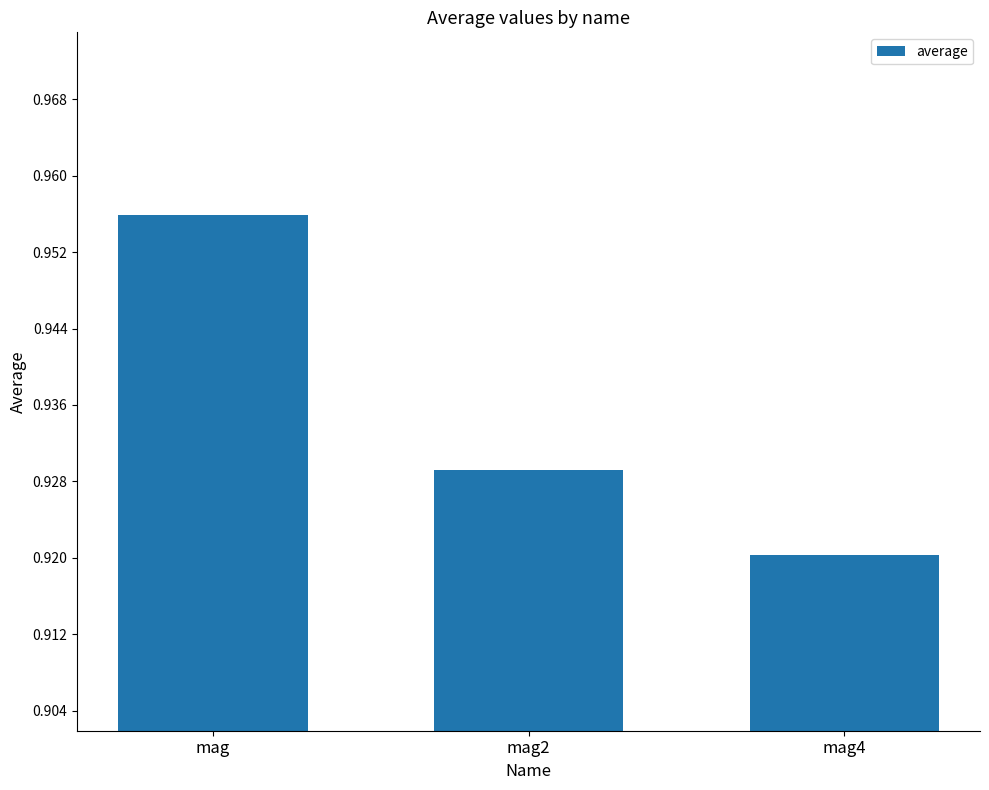

What is the sum of all values?

2.8